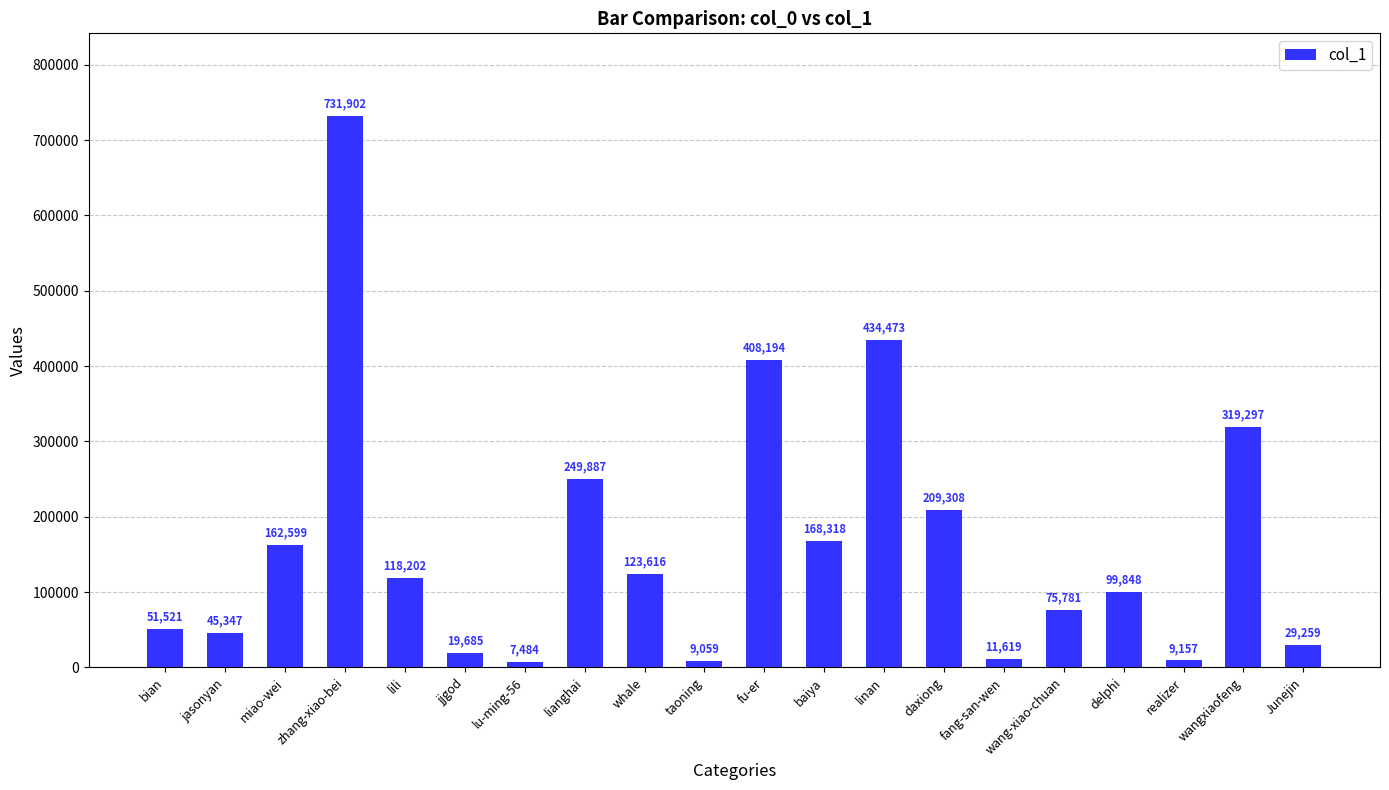

What is the change in value from lili to fang-san-wen?

-106583